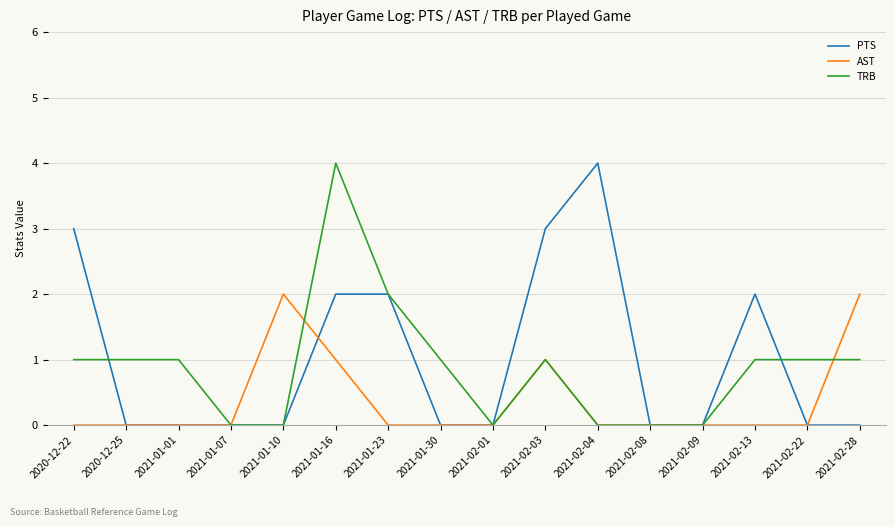

In AST, how many points are higher than both neighbors (excluding endpoints)?

2